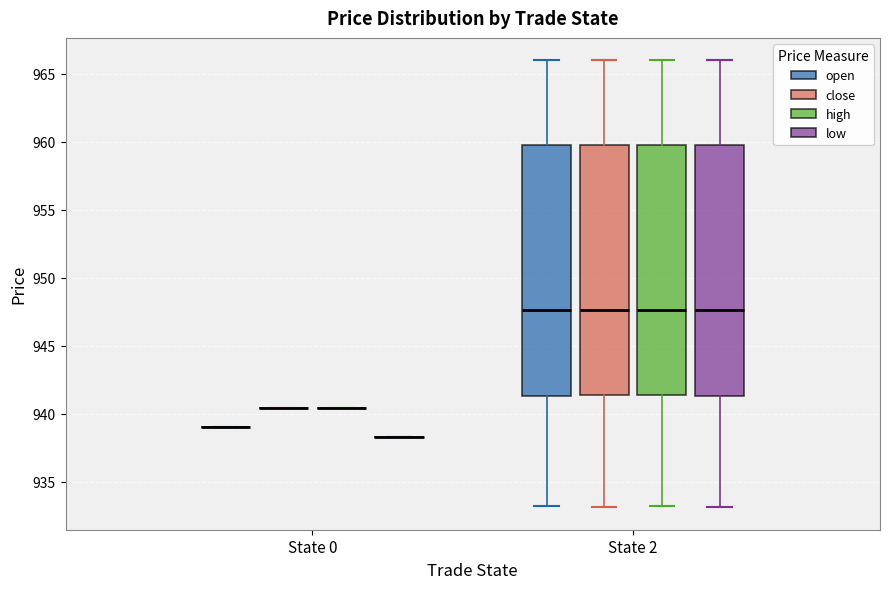

Reading left to right, transcribe this box plot: for each box, give where its median line is, the range the box spans, and where its two whiskers end, as read against the y-axis. The values are not printed on the chart, so give them approximately, as read against the axis.

State 0 (open): box collapsed to a line at 939.0, whiskers 939.0 to 939.0
State 0 (close): box collapsed to a line at 940.5, whiskers 940.5 to 940.5
State 0 (high): box collapsed to a line at 940.5, whiskers 940.5 to 940.5
State 0 (low): box collapsed to a line at 938.5, whiskers 938.5 to 938.5
State 2 (open): median 947.5, box 941.5 to 960.0, whiskers 933.0 to 966.0
State 2 (close): median 947.5, box 941.5 to 960.0, whiskers 933.0 to 966.0
State 2 (high): median 947.5, box 941.5 to 960.0, whiskers 933.0 to 966.0
State 2 (low): median 947.5, box 941.5 to 960.0, whiskers 933.0 to 966.0